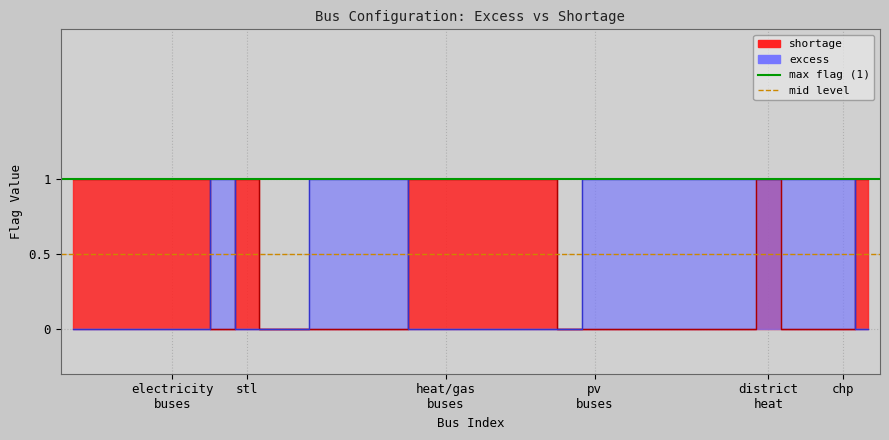

Which series changed the most between electricity
buses and stl?

max flag (1)